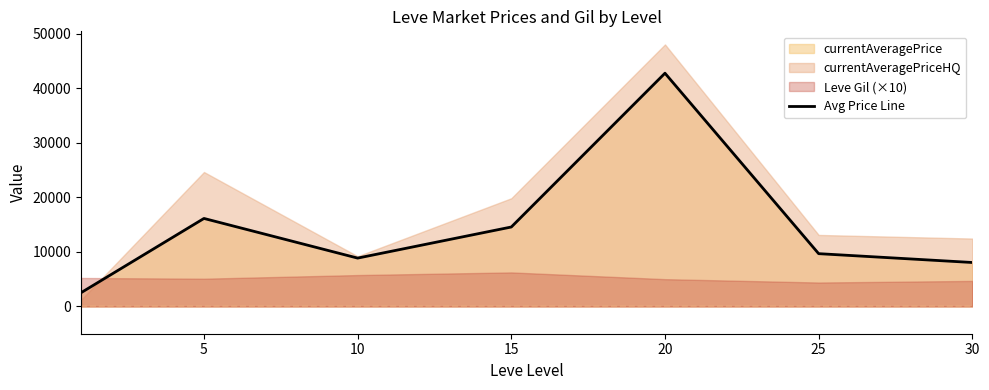

What is the maximum value for Avg Price Line?

42740.2